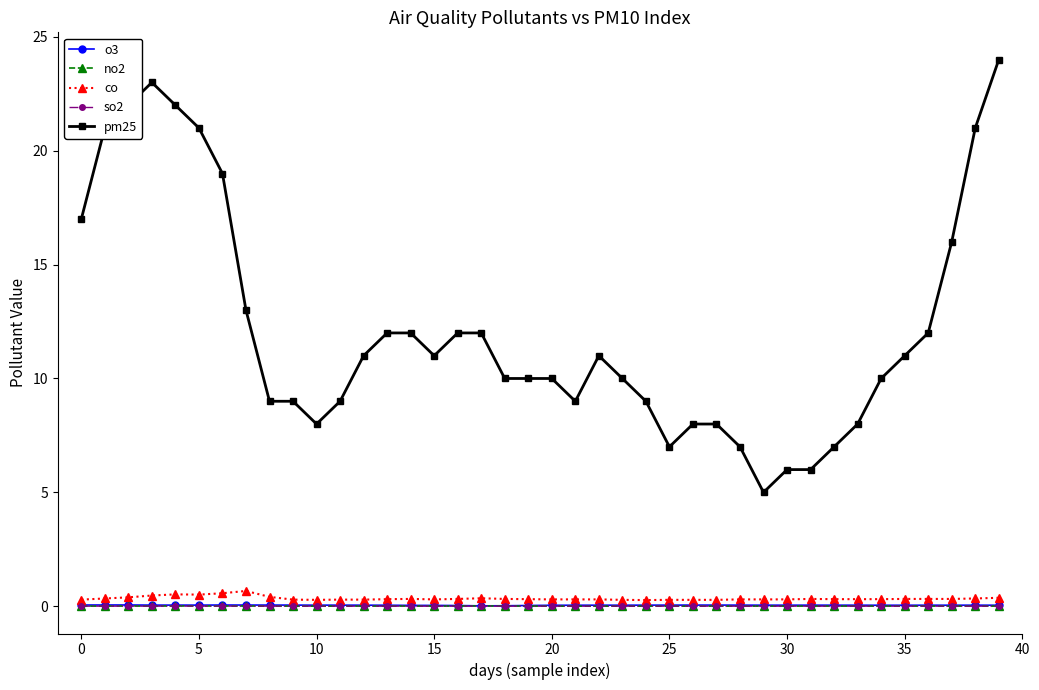

Which series has the largest total across all categories?

pm25